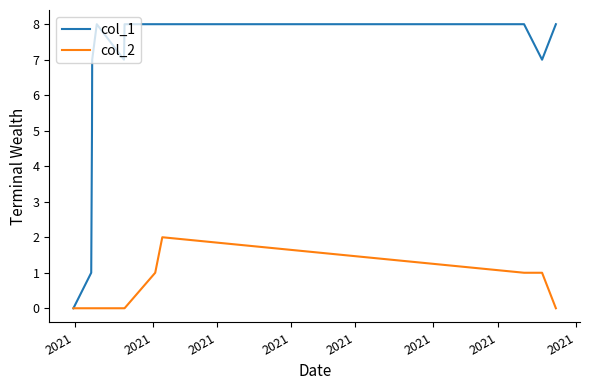

Rank the series by their maximum value, from highest to lowest.

col_1, col_2